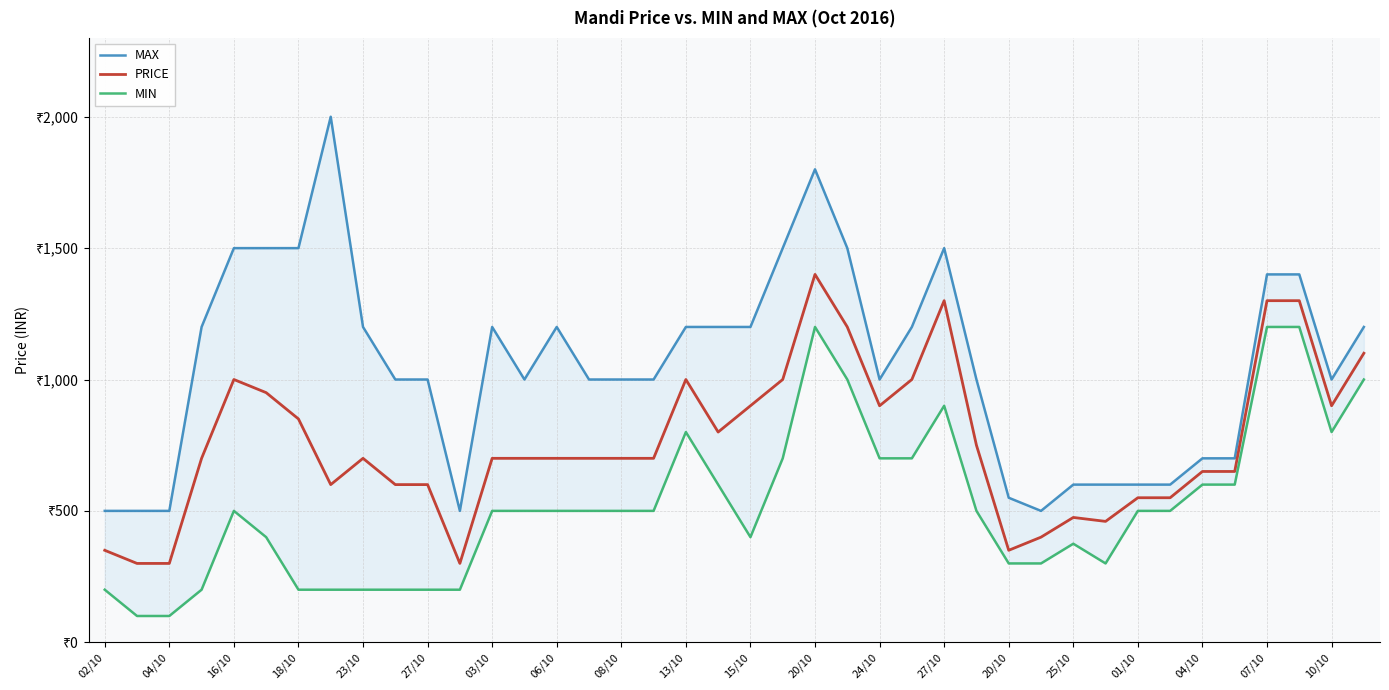

Rank the series by their average value, from highest to lowest.

MAX, PRICE, MIN